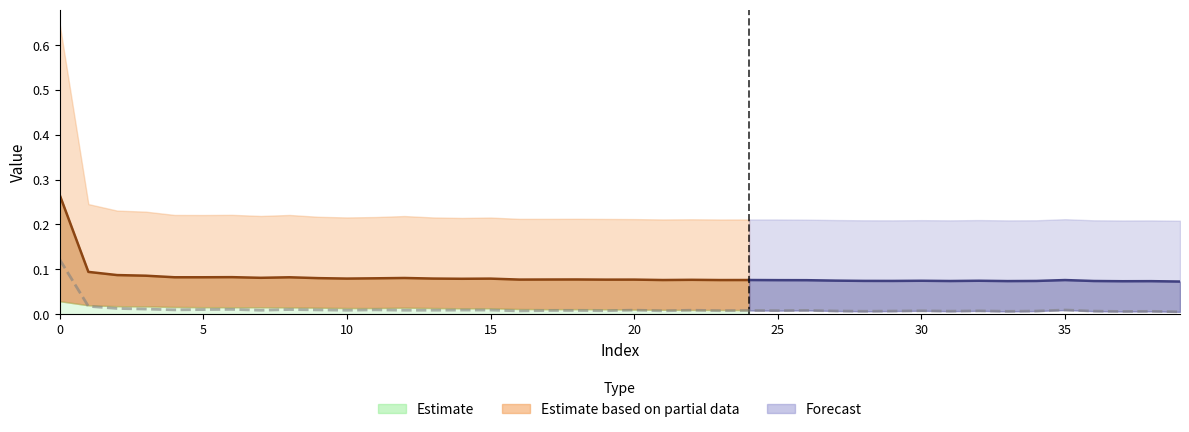

The value of data at 33 is 0.2. True or false?

True